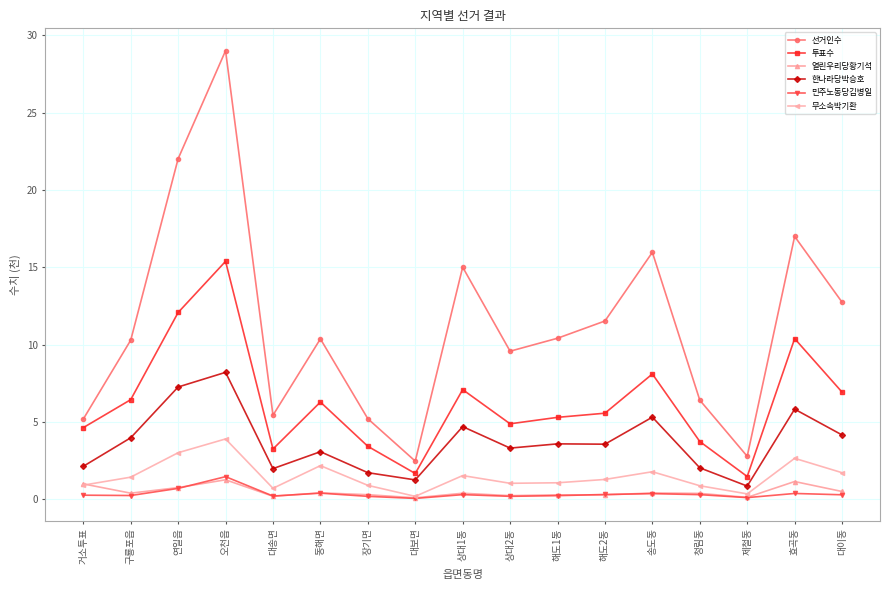

How many series are shown in this chart?

6